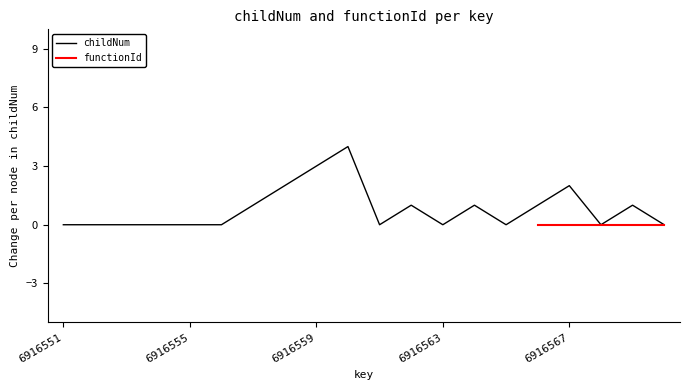

List the labels in order of value, largest first.

6916560, 6916559, 6916558, 6916567, 6916557, 6916562, 6916564, 6916566, 6916569, 6916551, 6916552, 6916553, 6916554, 6916555, 6916556, 6916561, 6916563, 6916565, 6916568, 6916570